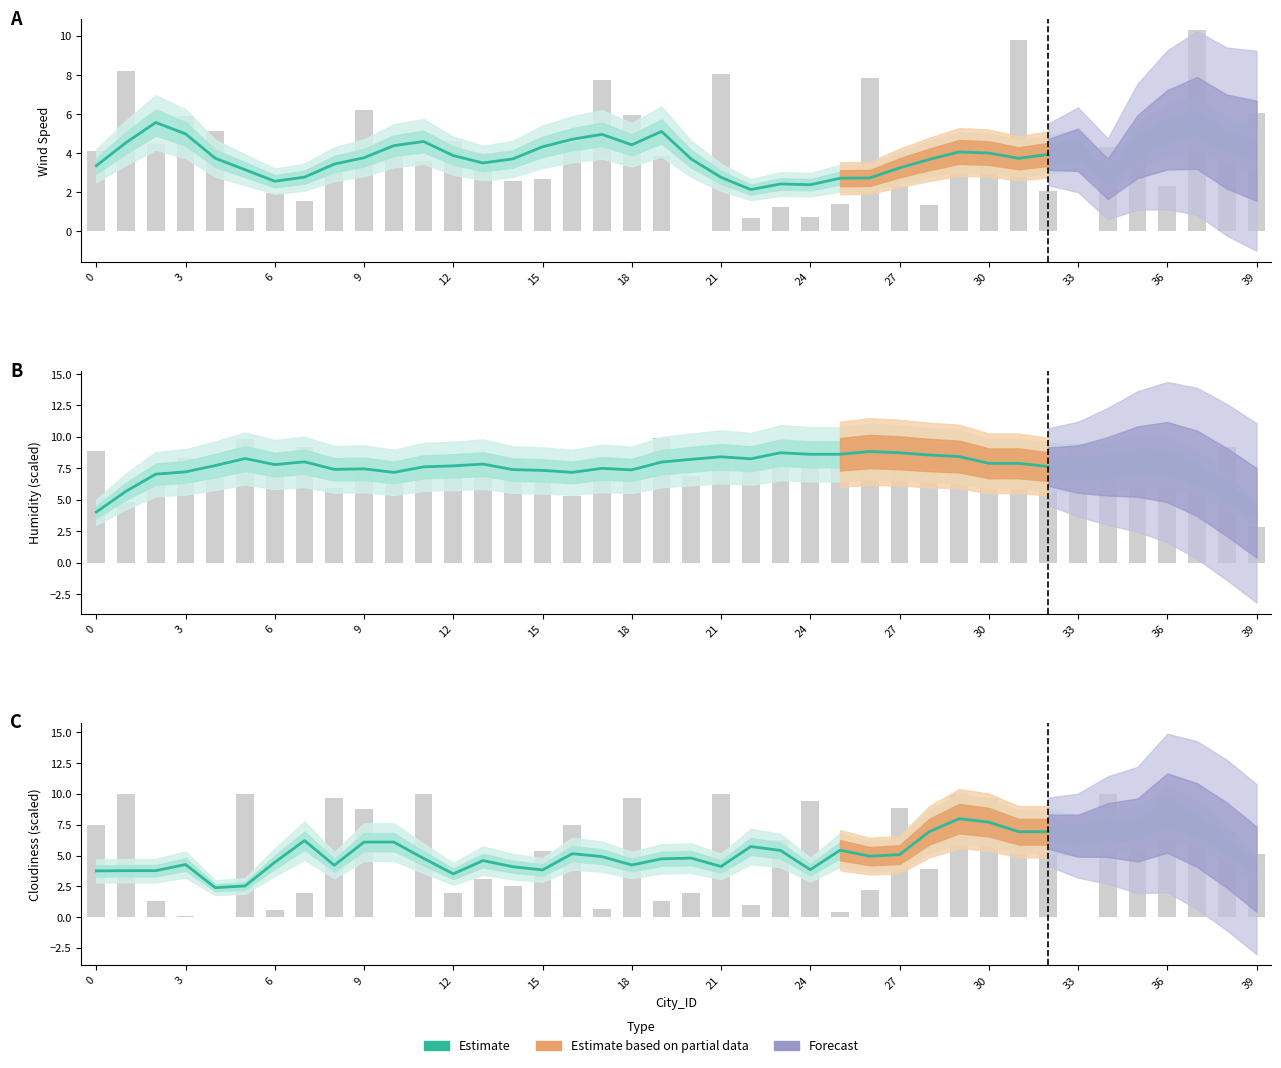

Which category has the highest value across all series?

29